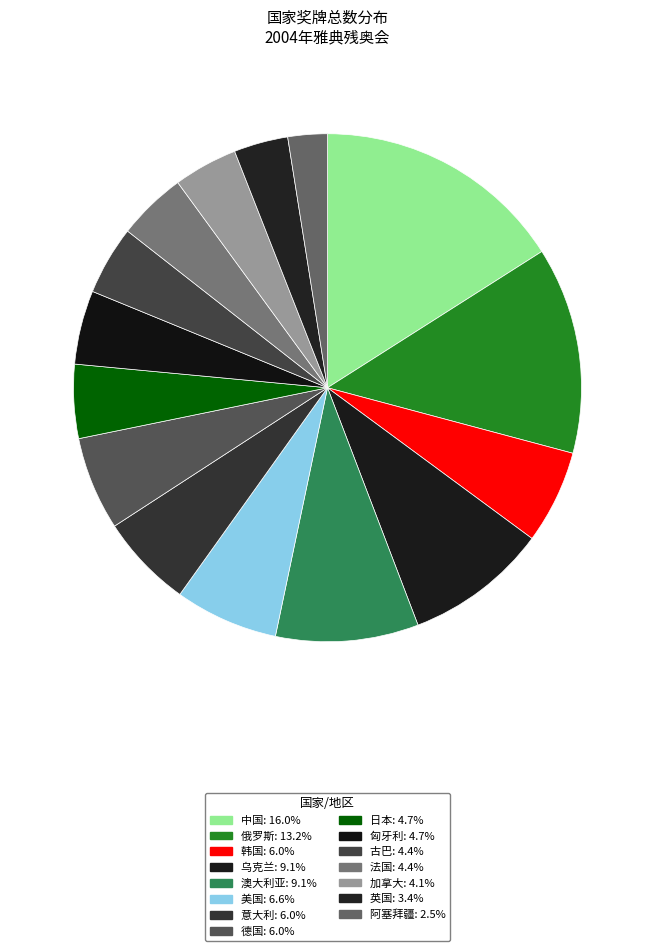

Does any single category account for the majority?

No